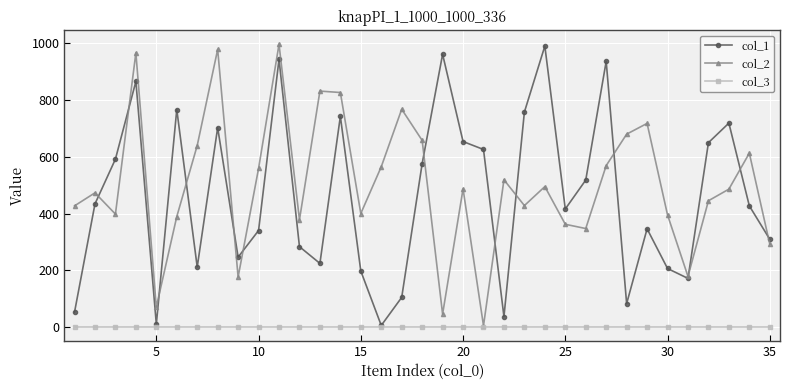

At how many categories does at least one series exceed 130?

34